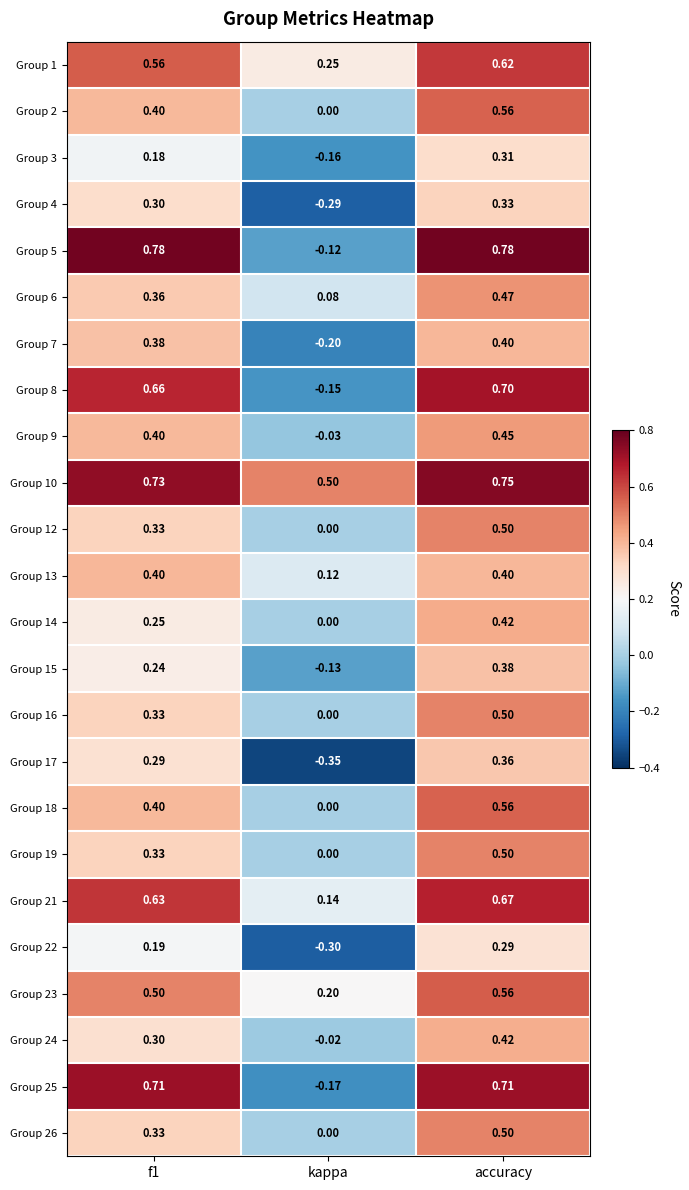

At which category does the chart reach its minimum across all series?

kappa